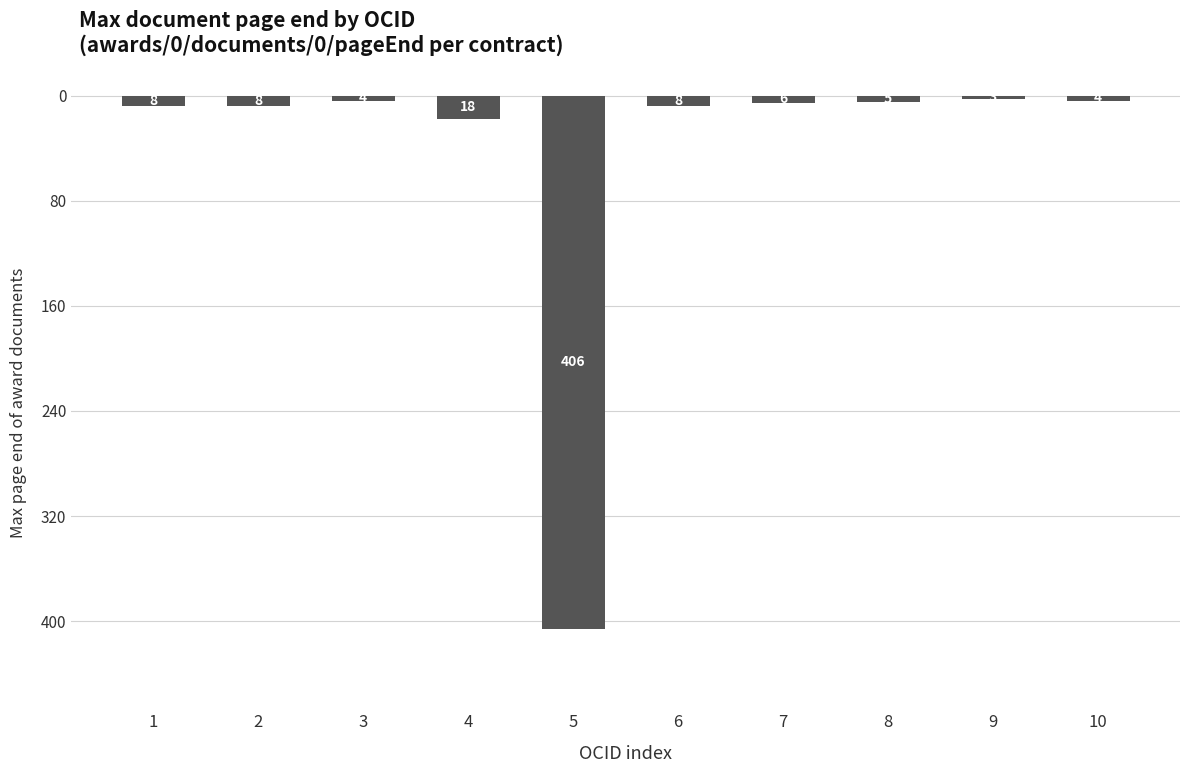

Rank the categories by value from highest to lowest.

9, 3, 10, 8, 7, 1, 2, 6, 4, 5